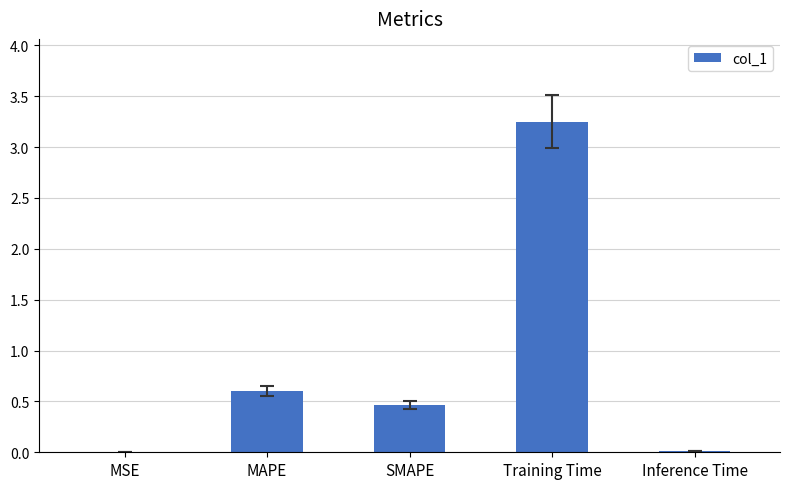

What is the sum of all values?

4.3